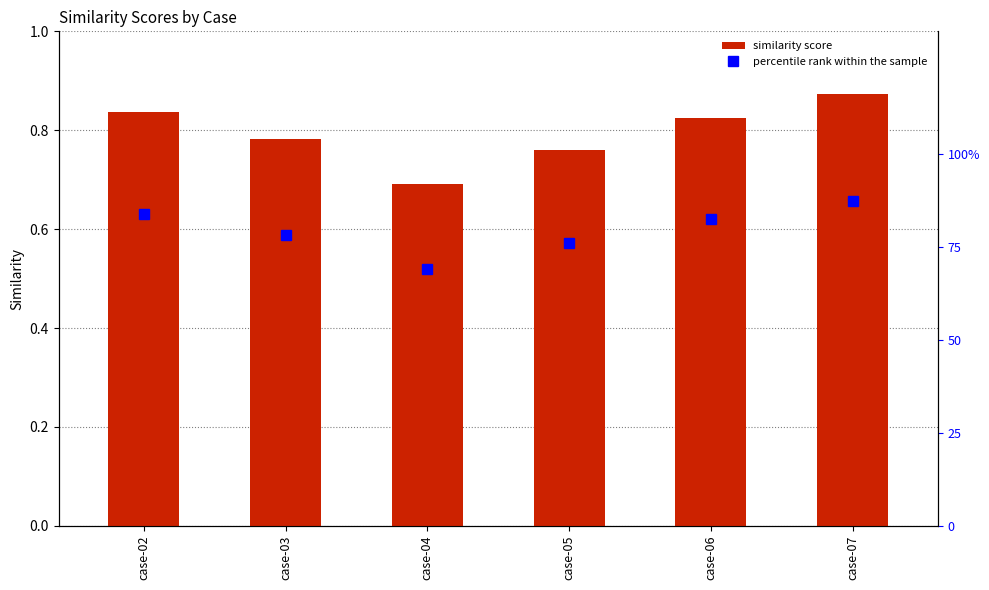

Which label corresponds to the smallest value in the chart?

case-04